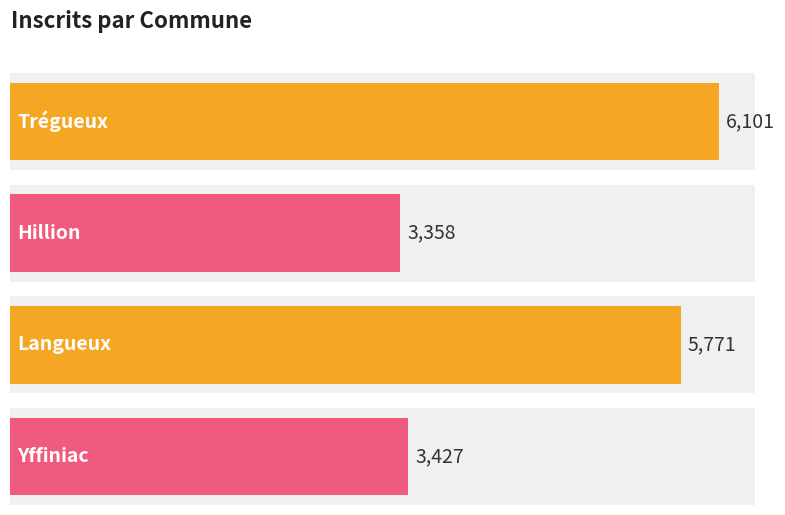

Does the chart contain any negative values?

No